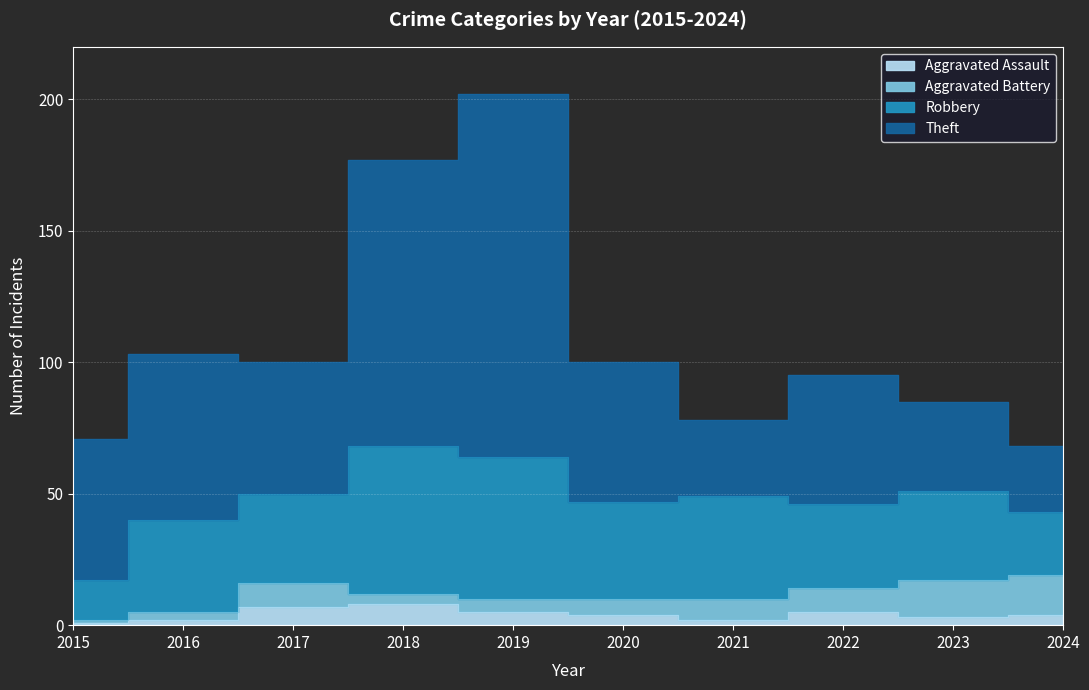

Does the chart display data point markers on the line(s)?

No